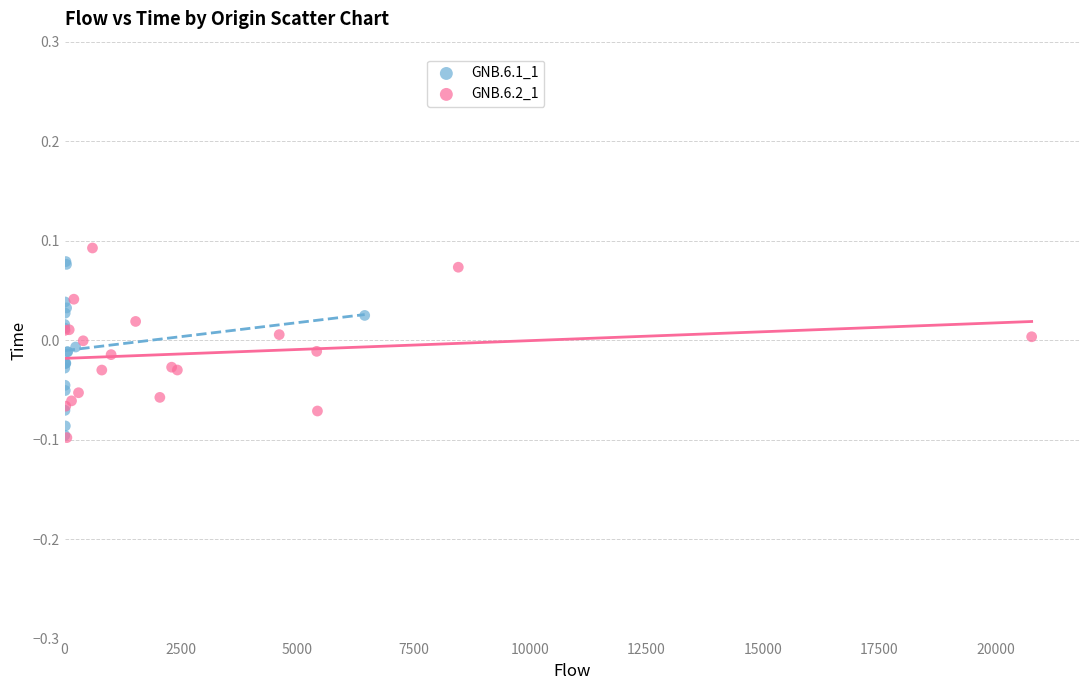

What are all the series names shown in the legend?

GNB.6.1_1, GNB.6.2_1